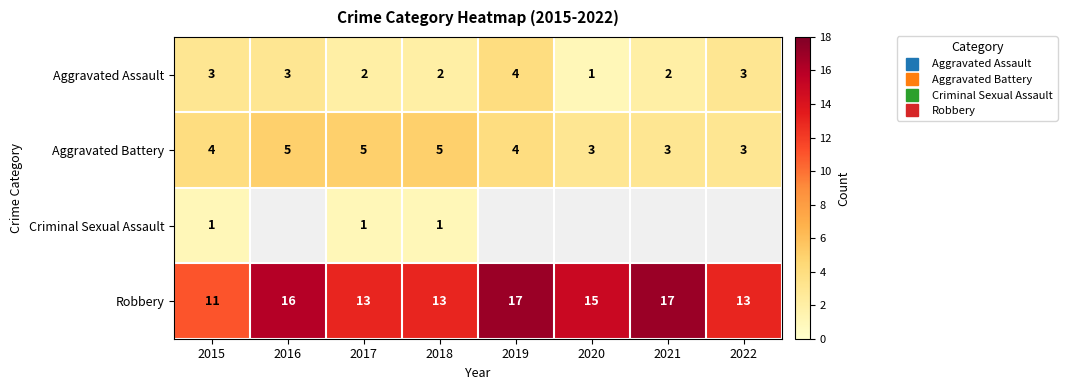

Which series has the widest spread of values?

Robbery